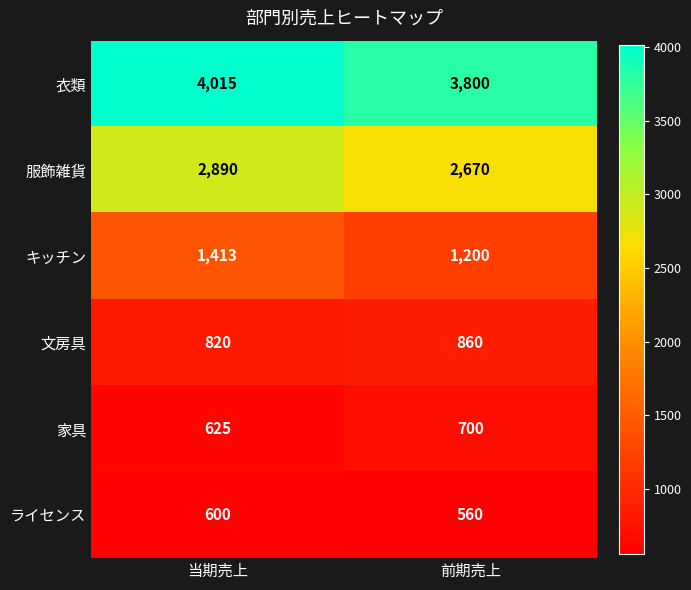

What is the sum of the 文房具 values at 当期売上 and 前期売上?

1680